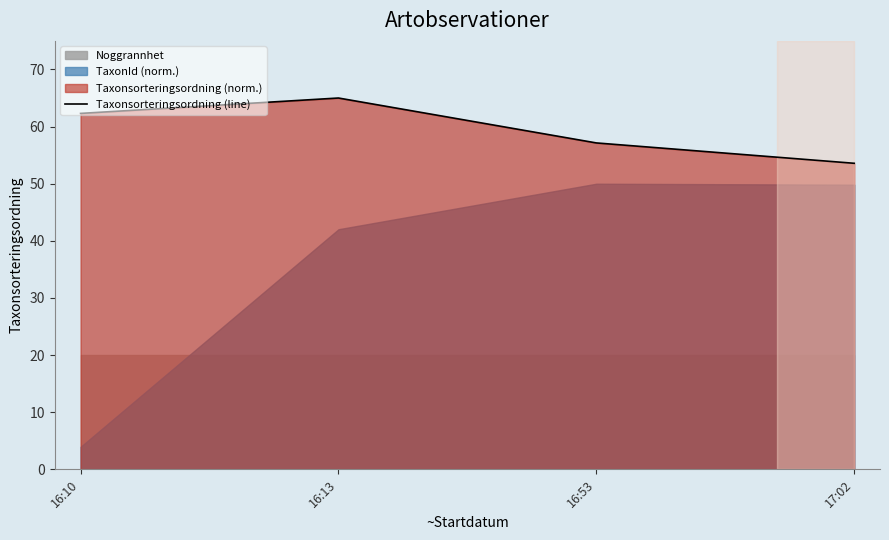

Reading left to right, transcribe all the data shown in this chart.

16:10=62.3	16:13=65.0	16:53=57.1	17:02=53.6